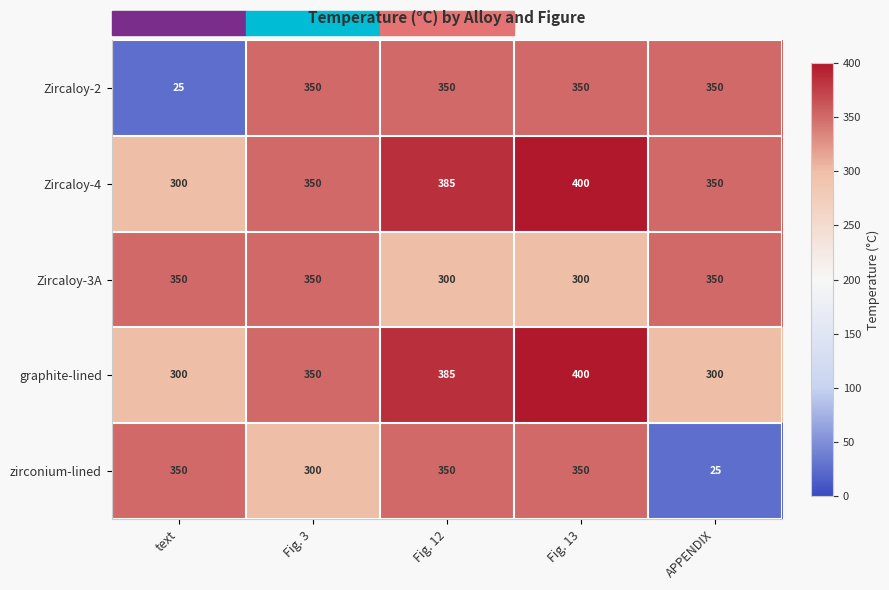

What is the total value across all series at APPENDIX?

1375